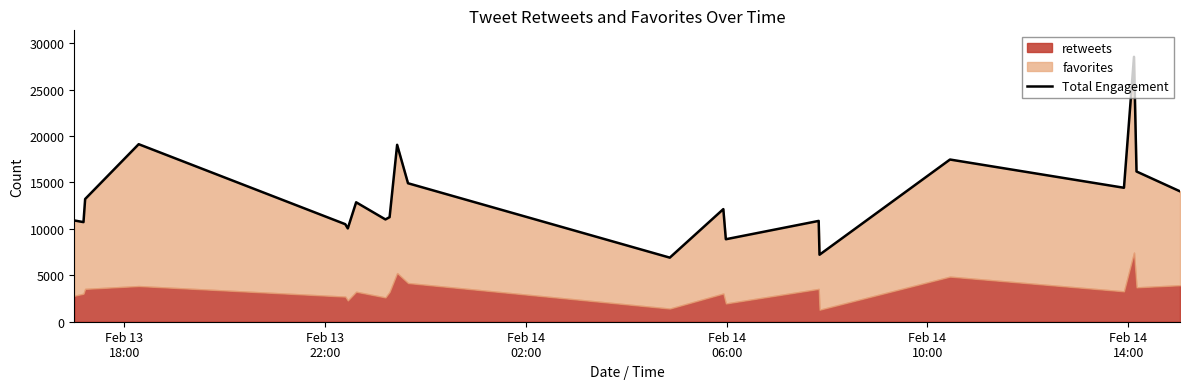

Does the chart display data point markers on the line(s)?

No